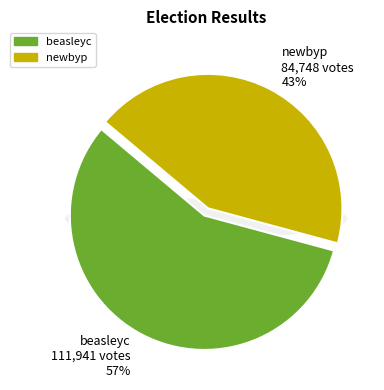

What is the change in value from beasleyc to newbyp?

-27193